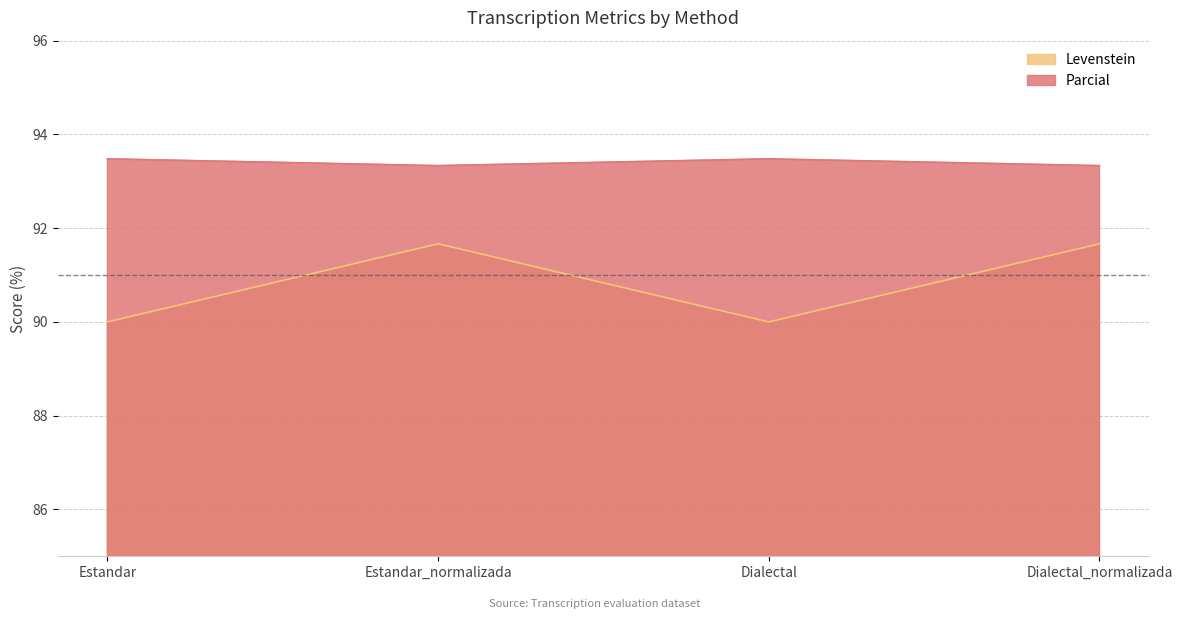

How many interior local peaks does the Parcial series have?

1